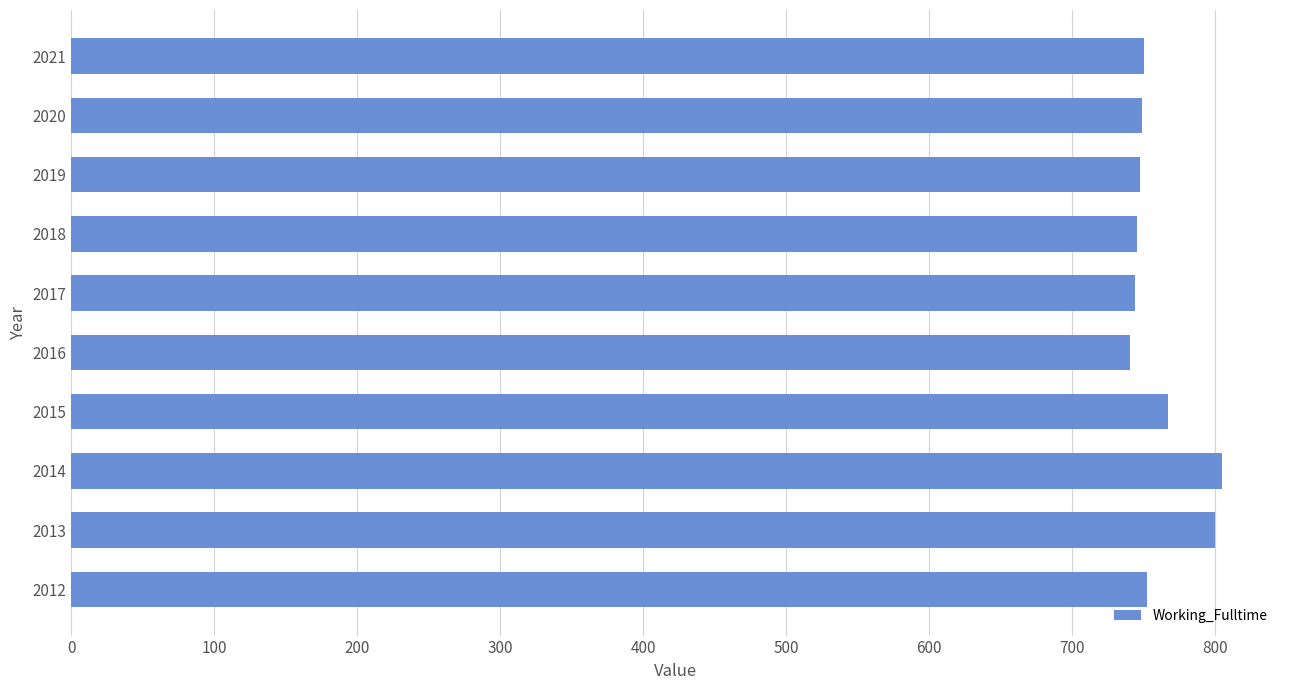

Where is the data nearest to the value 772?

2015